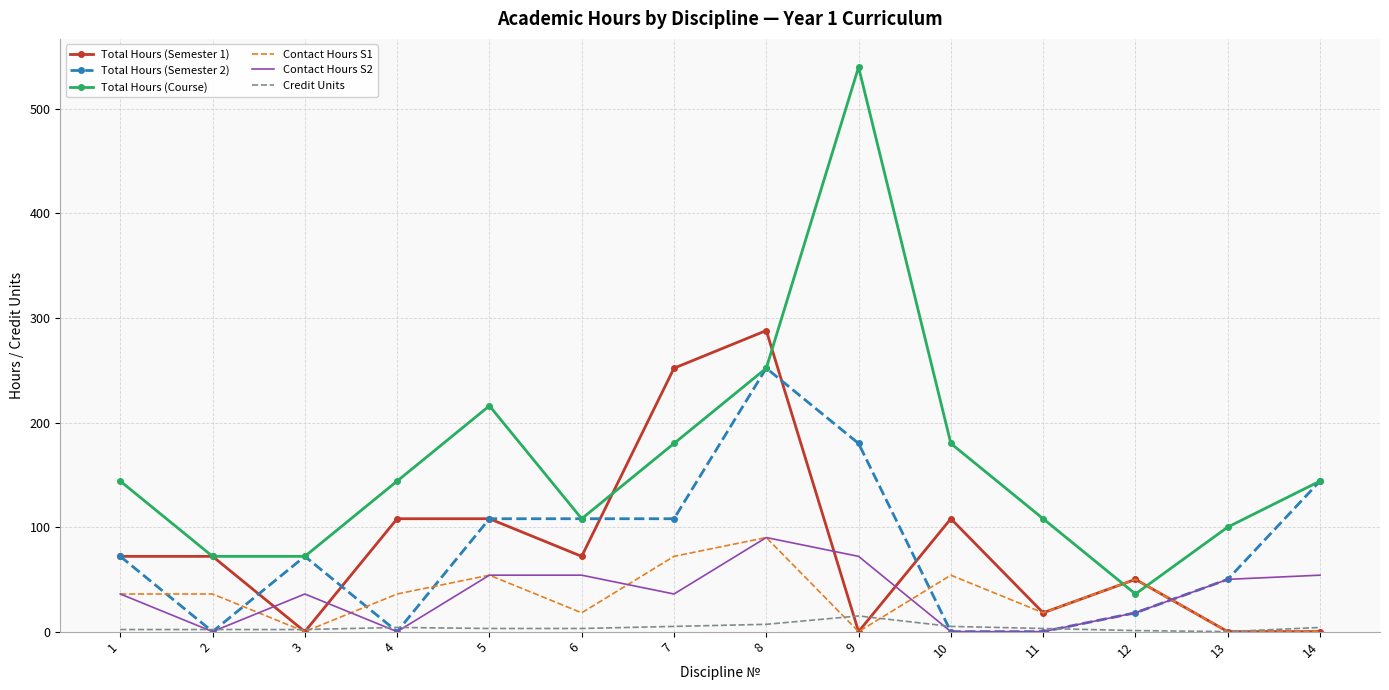

What is the highest value of the Contact Hours S2 series?

90